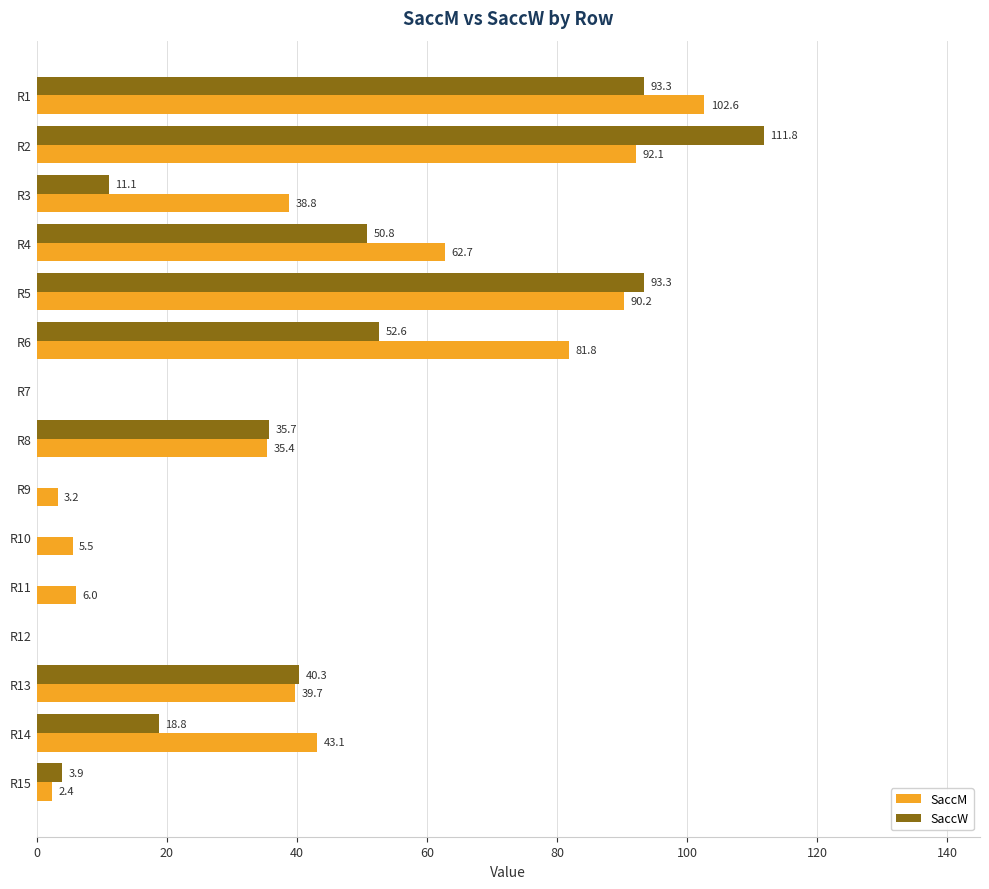

The value of SaccM at R3 is 19.9. True or false?

False